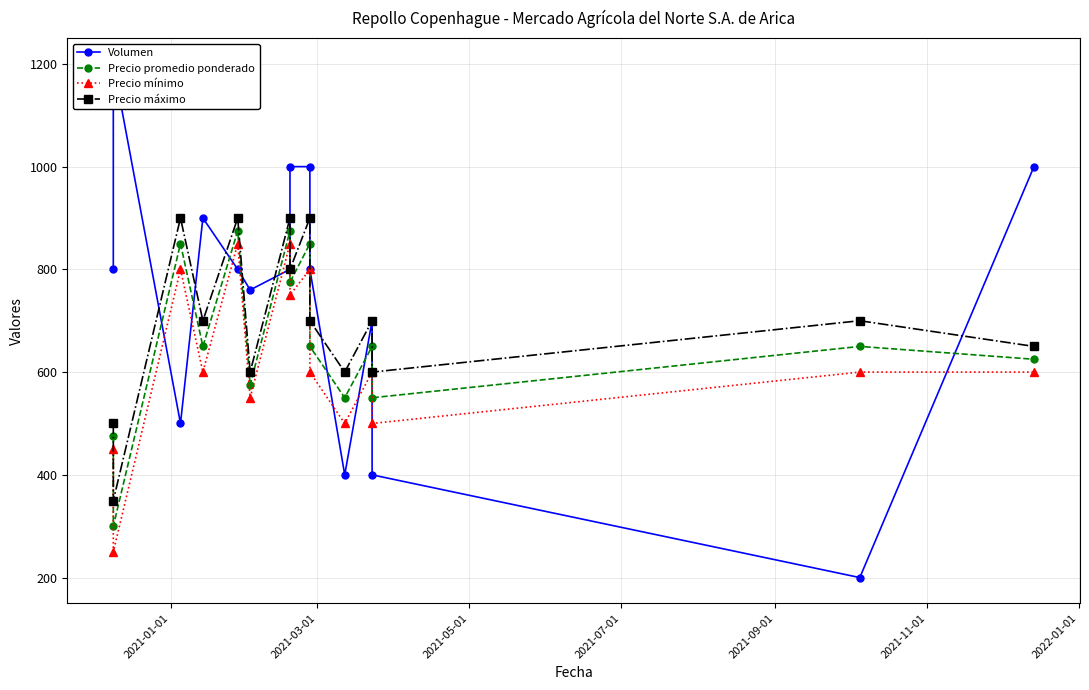

List the series in order of their overall mean, lowest first.

Precio mínimo, Precio promedio ponderado, Precio máximo, Volumen